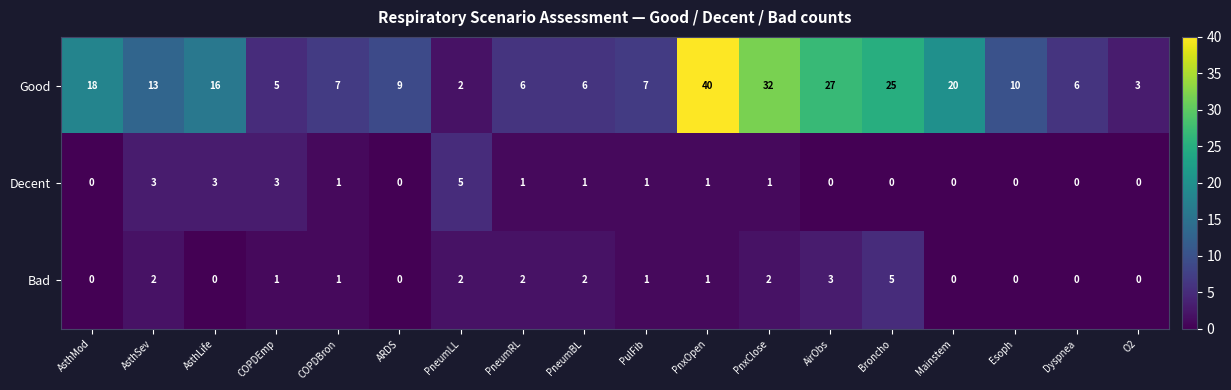

Is it true that Bad equals 1 at PneumRL?

False